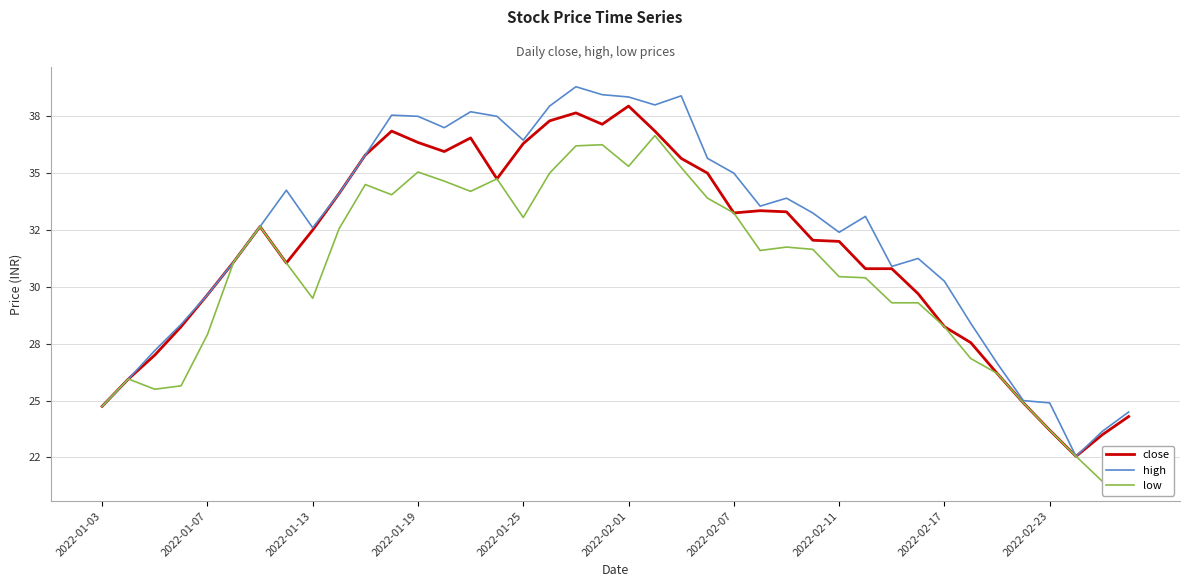

Is this an area chart (filled region under the line)?

No